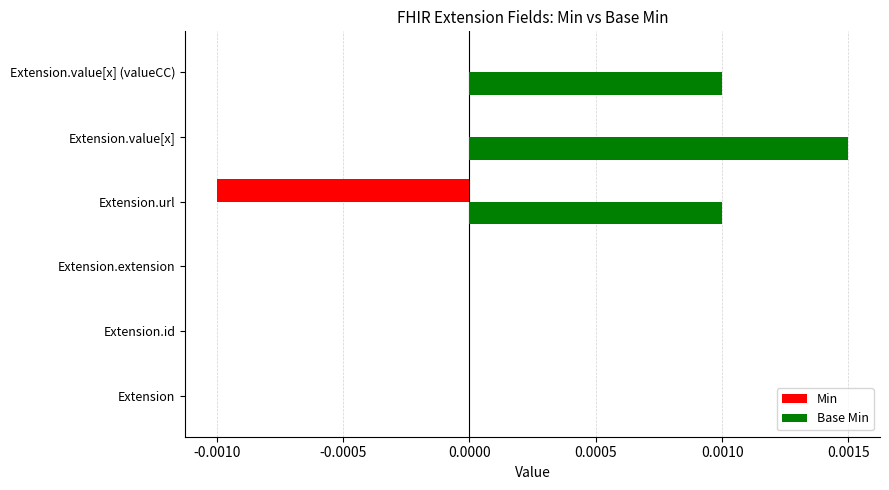

True or false: Base Min has a value of 0.0 at Extension.value[x].

True